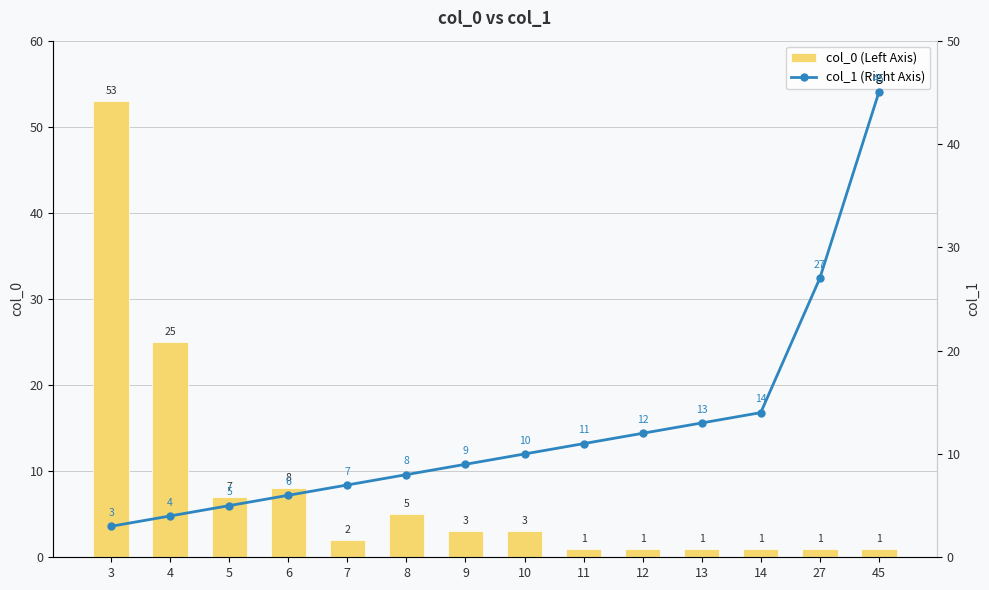

How many groups of bars are there?

14